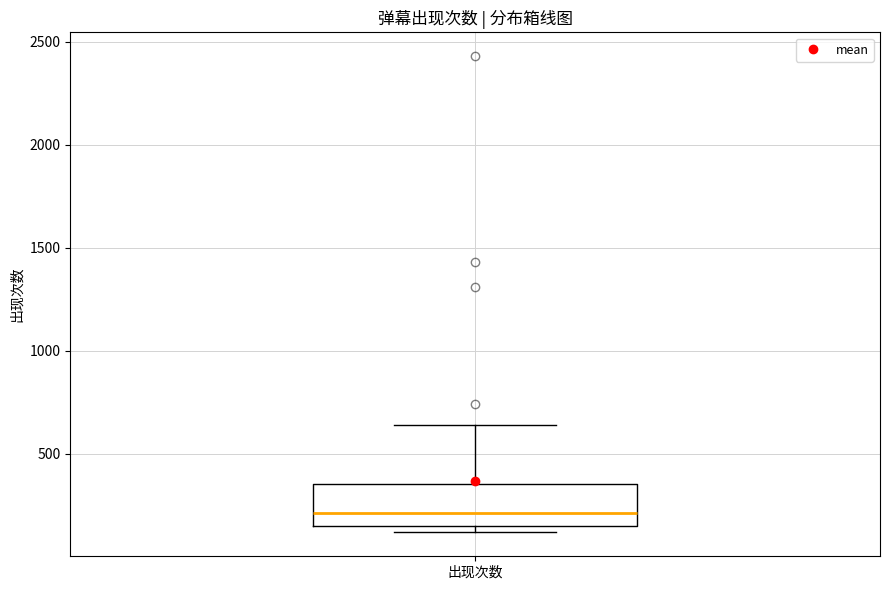

Transcribe this box plot: give where the median line is, the range the box spans, and where the two whiskers end, as read against the y-axis. The values are not printed on the chart, so give them approximately, as read against the axis.

median 200, box 150 to 350, whiskers 100 to 650